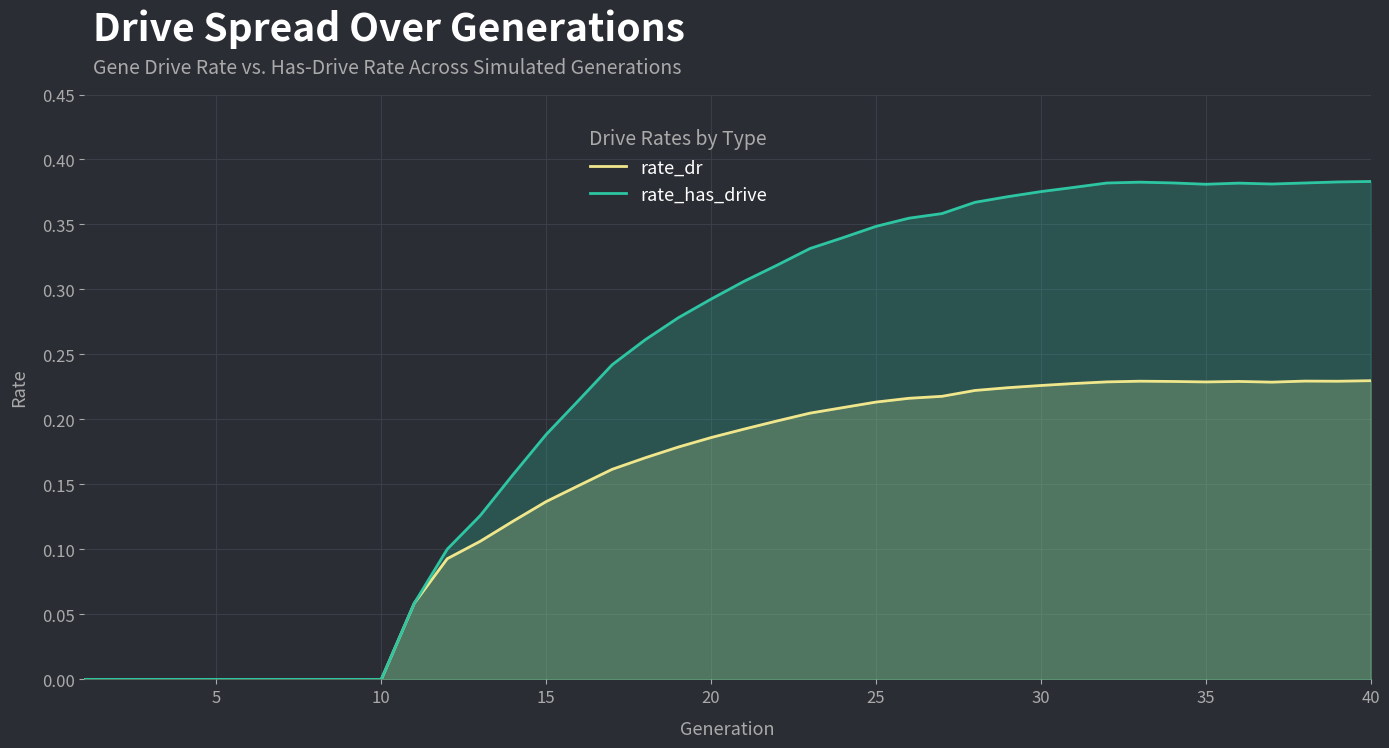

Reading left to right, transcribe all the data shown in this chart.

rate_dr: 0.0	0.0	0.0	0.0	0.0	0.0	0.0	0.0	0.0	0.0	0.1	0.1	0.1	0.1	0.1	0.1	0.2	0.2	0.2	0.2	0.2	0.2	0.2	0.2	0.2	0.2	0.2	0.2	0.2	0.2	0.2	0.2	0.2	0.2	0.2	0.2	0.2	0.2	0.2	0.2
rate_has_drive: 0.0	0.0	0.0	0.0	0.0	0.0	0.0	0.0	0.0	0.0	0.1	0.1	0.1	0.2	0.2	0.2	0.2	0.3	0.3	0.3	0.3	0.3	0.3	0.3	0.3	0.4	0.4	0.4	0.4	0.4	0.4	0.4	0.4	0.4	0.4	0.4	0.4	0.4	0.4	0.4